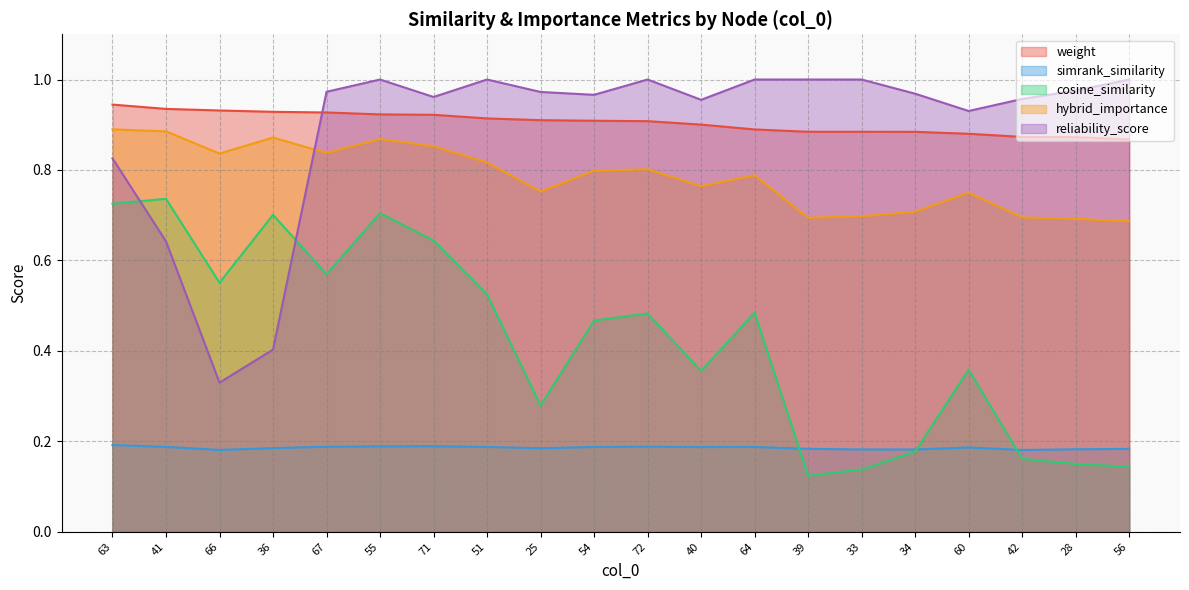

True or false: weight and simrank_similarity intersect in this chart.

False